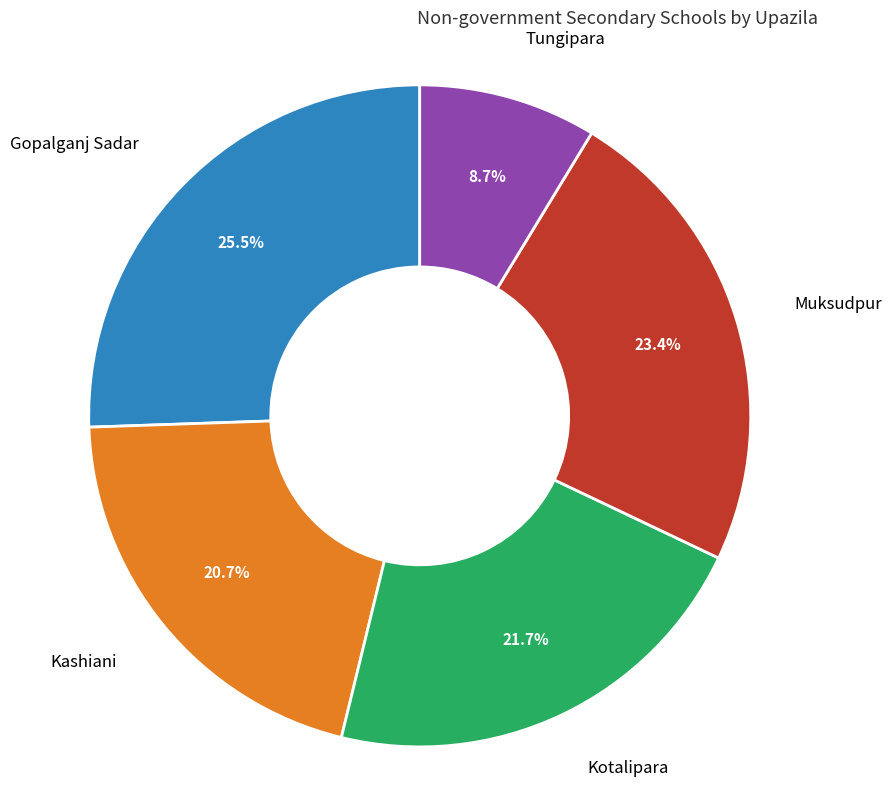

The Tungipara slice represents 9% of the pie. True or false?

True